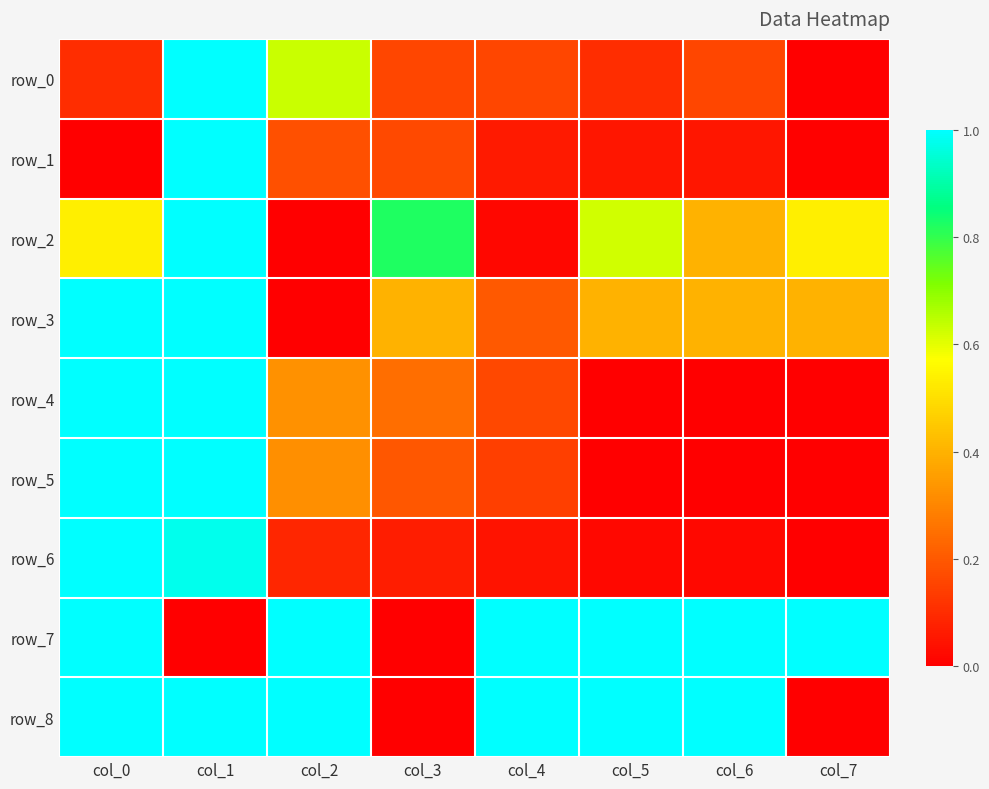

Reading left to right, extract all data points from this chart.

row_0: 0.1	1.0	0.6	0.2	0.2	0.1	0.2	0.0
row_1: 0.0	1.0	0.2	0.2	0.1	0.1	0.1	0.0
row_2: 0.5	1.0	0.0	0.8	0.0	0.6	0.4	0.5
row_3: 1.0	1.0	0.0	0.4	0.2	0.4	0.4	0.4
row_4: 1.0	1.0	0.3	0.2	0.2	0.0	0.0	0.0
row_5: 1.0	1.0	0.3	0.2	0.1	0.0	0.0	0.0
row_6: 1.0	1.0	0.1	0.1	0.0	0.0	0.0	0.0
row_7: 1.0	0.0	1.0	0.0	1.0	1.0	1.0	1.0
row_8: 1.0	1.0	1.0	0.0	1.0	1.0	1.0	0.0